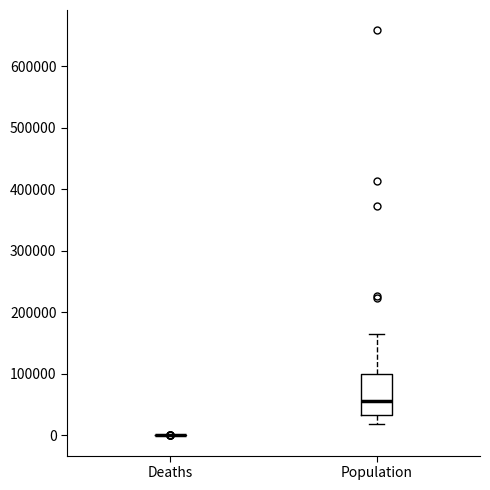

Which box is the tallest, from its lower edge to its upper edge?

Population